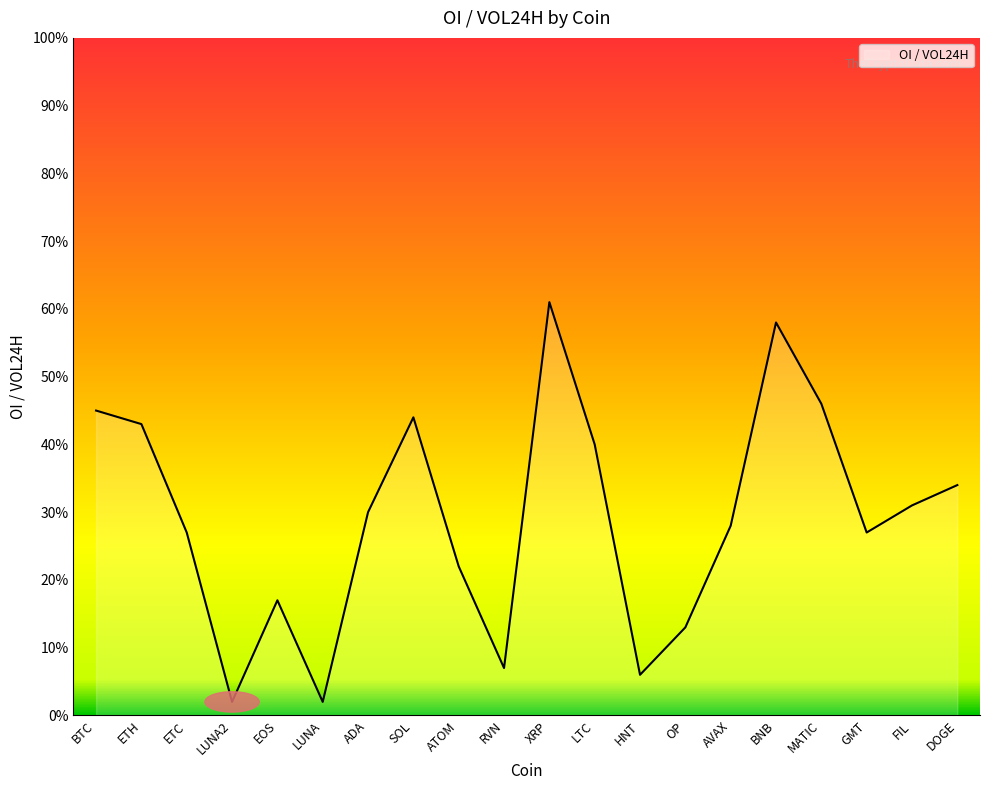

What is the sum of the values at BTC and BNB?

1.0